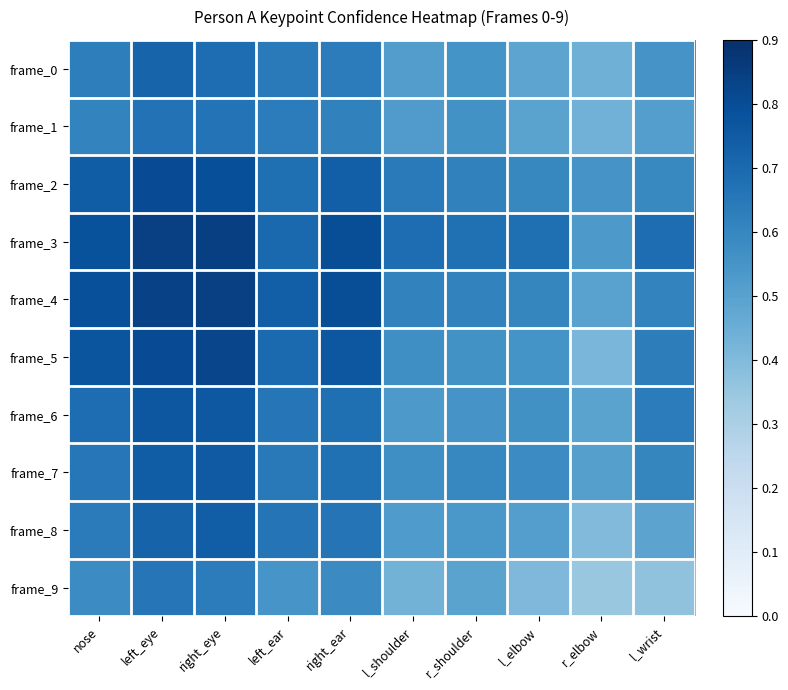

Reading left to right, list all the values displayed in this chart.

frame_0: nose=0.6	left_eye=0.7	right_eye=0.7	left_ear=0.6	right_ear=0.6	l_shoulder=0.5	r_shoulder=0.6	l_elbow=0.5	r_elbow=0.4	l_wrist=0.5
frame_1: nose=0.6	left_eye=0.7	right_eye=0.7	left_ear=0.6	right_ear=0.6	l_shoulder=0.5	r_shoulder=0.6	l_elbow=0.5	r_elbow=0.4	l_wrist=0.5
frame_2: nose=0.7	left_eye=0.8	right_eye=0.8	left_ear=0.7	right_ear=0.7	l_shoulder=0.6	r_shoulder=0.6	l_elbow=0.6	r_elbow=0.6	l_wrist=0.6
frame_3: nose=0.8	left_eye=0.8	right_eye=0.8	left_ear=0.7	right_ear=0.8	l_shoulder=0.7	r_shoulder=0.7	l_elbow=0.7	r_elbow=0.5	l_wrist=0.7
frame_4: nose=0.8	left_eye=0.8	right_eye=0.8	left_ear=0.7	right_ear=0.8	l_shoulder=0.6	r_shoulder=0.6	l_elbow=0.6	r_elbow=0.5	l_wrist=0.6
frame_5: nose=0.8	left_eye=0.8	right_eye=0.8	left_ear=0.7	right_ear=0.8	l_shoulder=0.6	r_shoulder=0.6	l_elbow=0.6	r_elbow=0.4	l_wrist=0.6
frame_6: nose=0.7	left_eye=0.8	right_eye=0.8	left_ear=0.7	right_ear=0.7	l_shoulder=0.5	r_shoulder=0.6	l_elbow=0.6	r_elbow=0.5	l_wrist=0.6
frame_7: nose=0.7	left_eye=0.7	right_eye=0.8	left_ear=0.6	right_ear=0.7	l_shoulder=0.6	r_shoulder=0.6	l_elbow=0.6	r_elbow=0.5	l_wrist=0.6
frame_8: nose=0.6	left_eye=0.7	right_eye=0.7	left_ear=0.7	right_ear=0.7	l_shoulder=0.5	r_shoulder=0.5	l_elbow=0.5	r_elbow=0.4	l_wrist=0.5
frame_9: nose=0.6	left_eye=0.7	right_eye=0.6	left_ear=0.5	right_ear=0.6	l_shoulder=0.4	r_shoulder=0.5	l_elbow=0.4	r_elbow=0.3	l_wrist=0.4